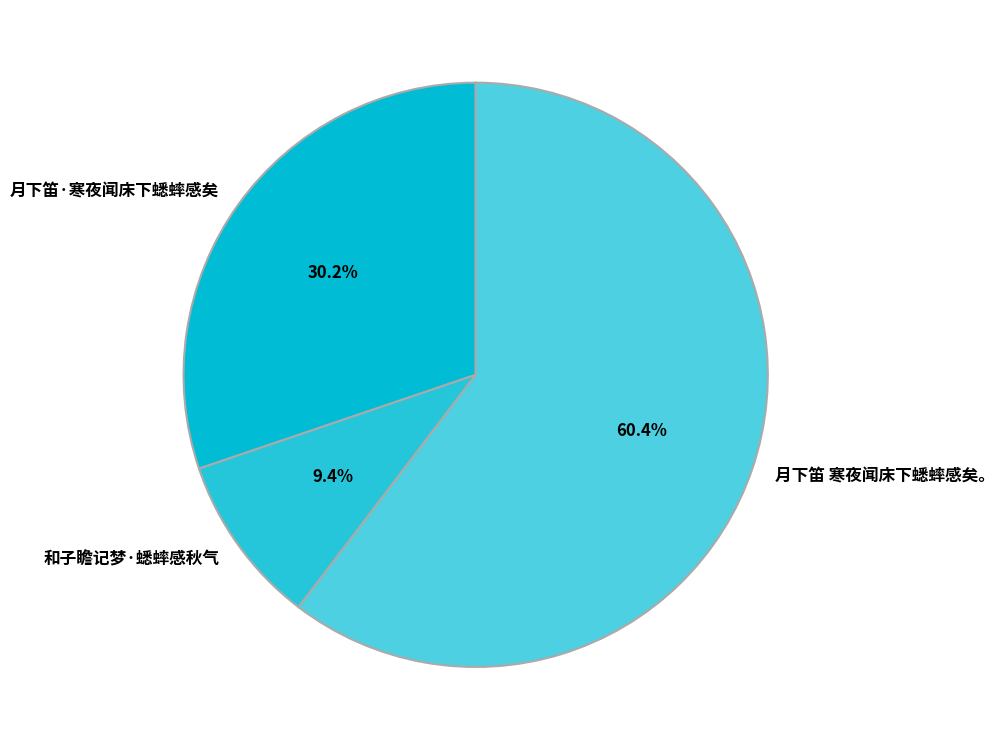

Rank the categories by value from highest to lowest.

月下笛 寒夜闻床下蟋蟀感矣。, 月下笛·寒夜闻床下蟋蟀感矣, 和子瞻记梦·蟋蟀感秋气